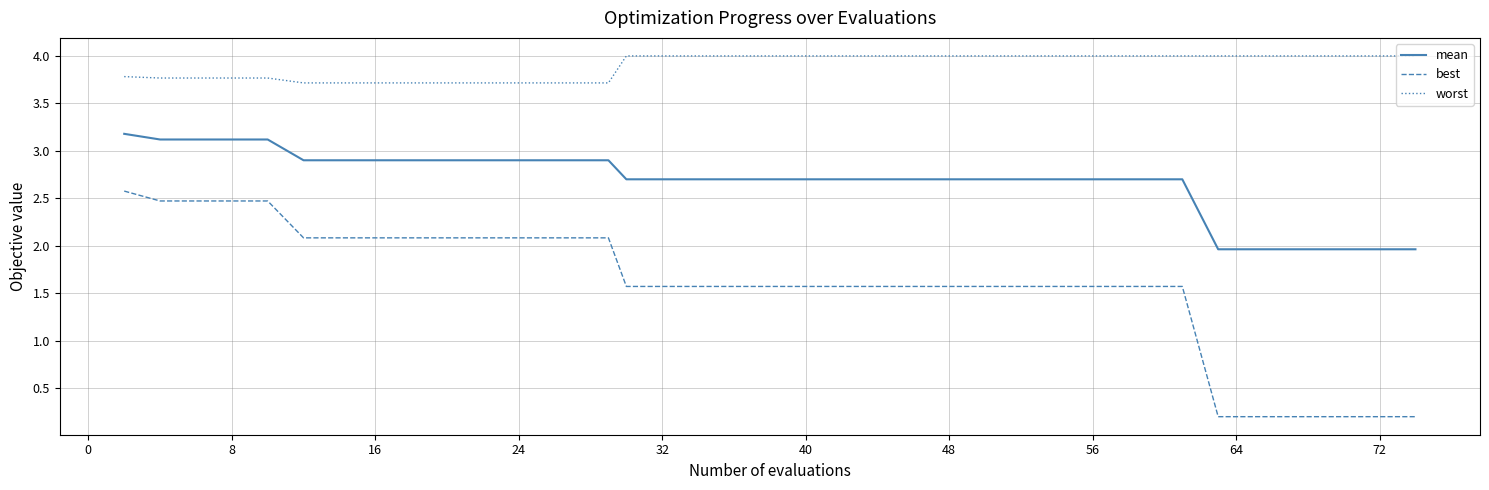

What is the maximum value shown in the chart?

4.0